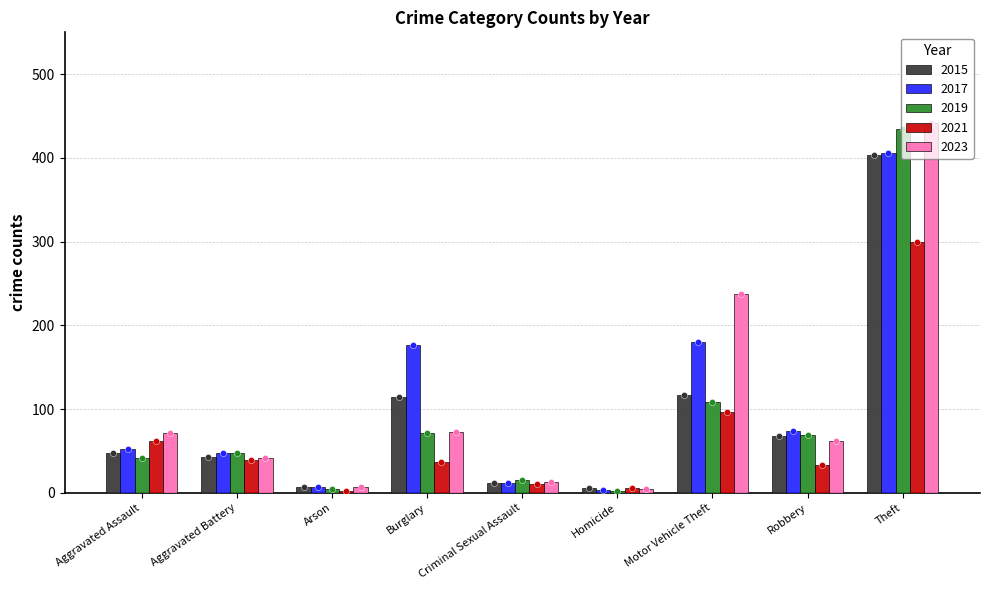

Which series reaches the maximum Y coordinate?

2023